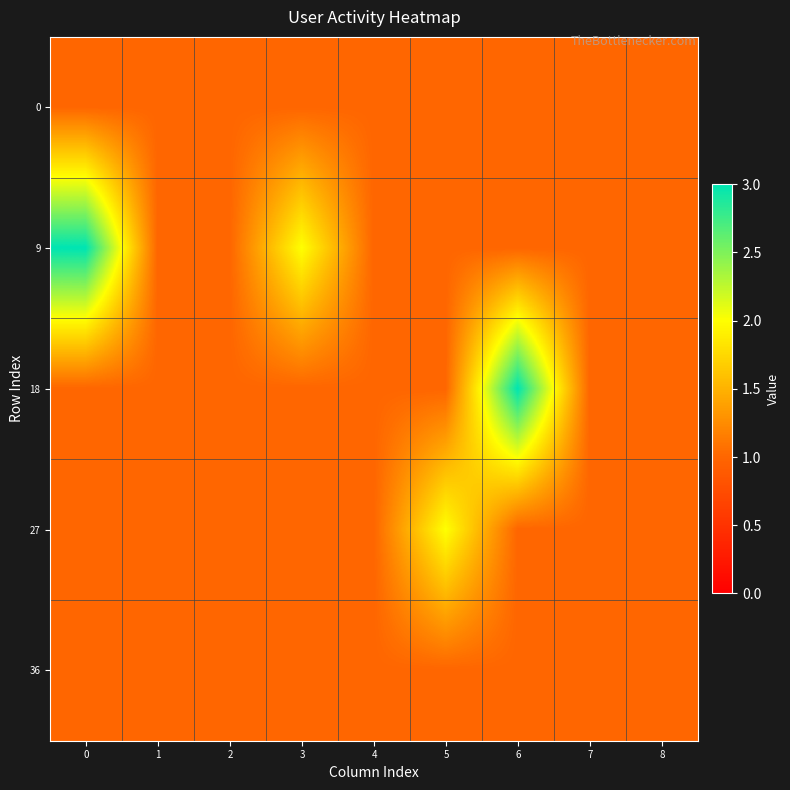

Rank the series at 2 from lowest to highest value.

row_0, row_1, row_2, row_3, row_4